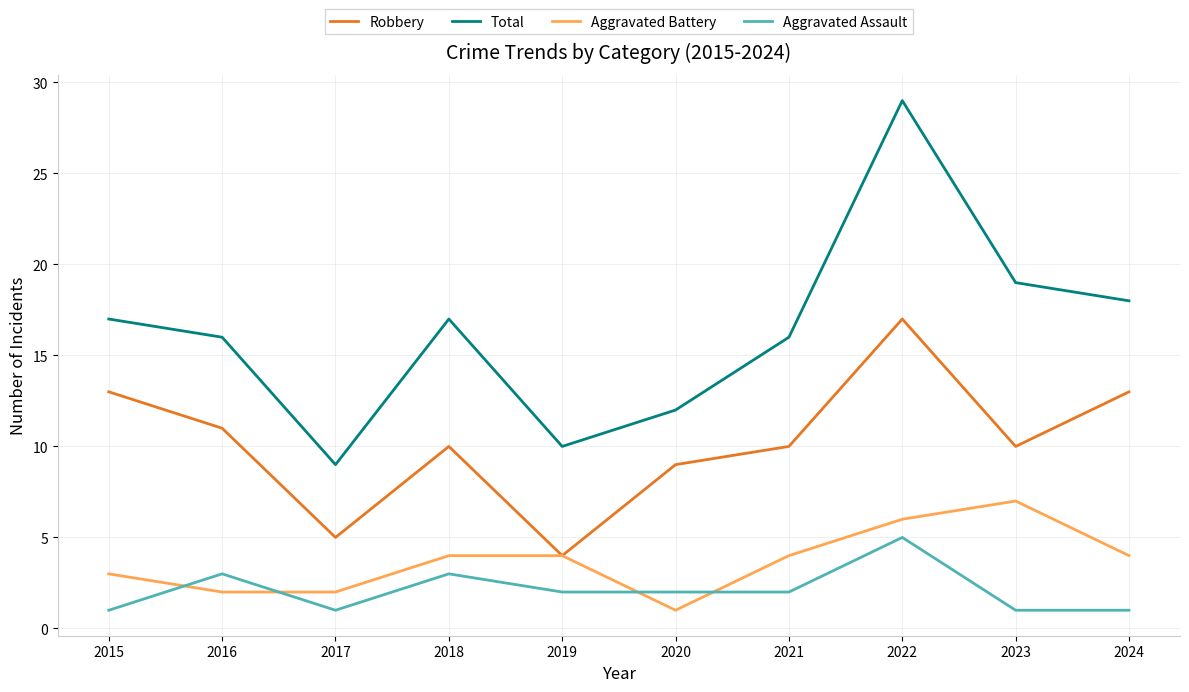

What is the average value of the Aggravated Assault series?

2